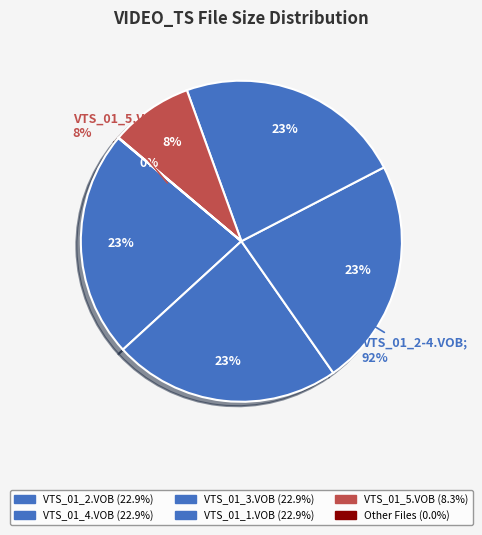

Do VIDEO_TS.IFO and VTS_01_3.VOB together represent more than half of the pie?

No